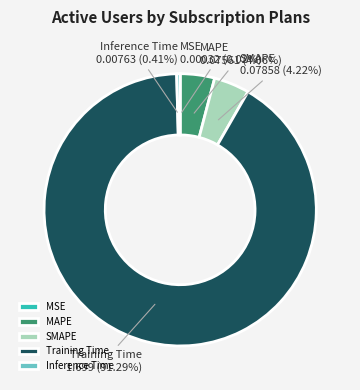

Which category has the biggest portion of the pie?

Training Time